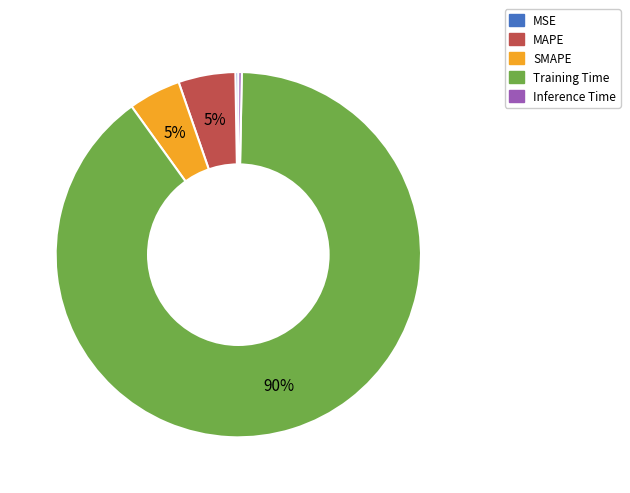

True or false: MAPE accounts for 15% of the total.

False